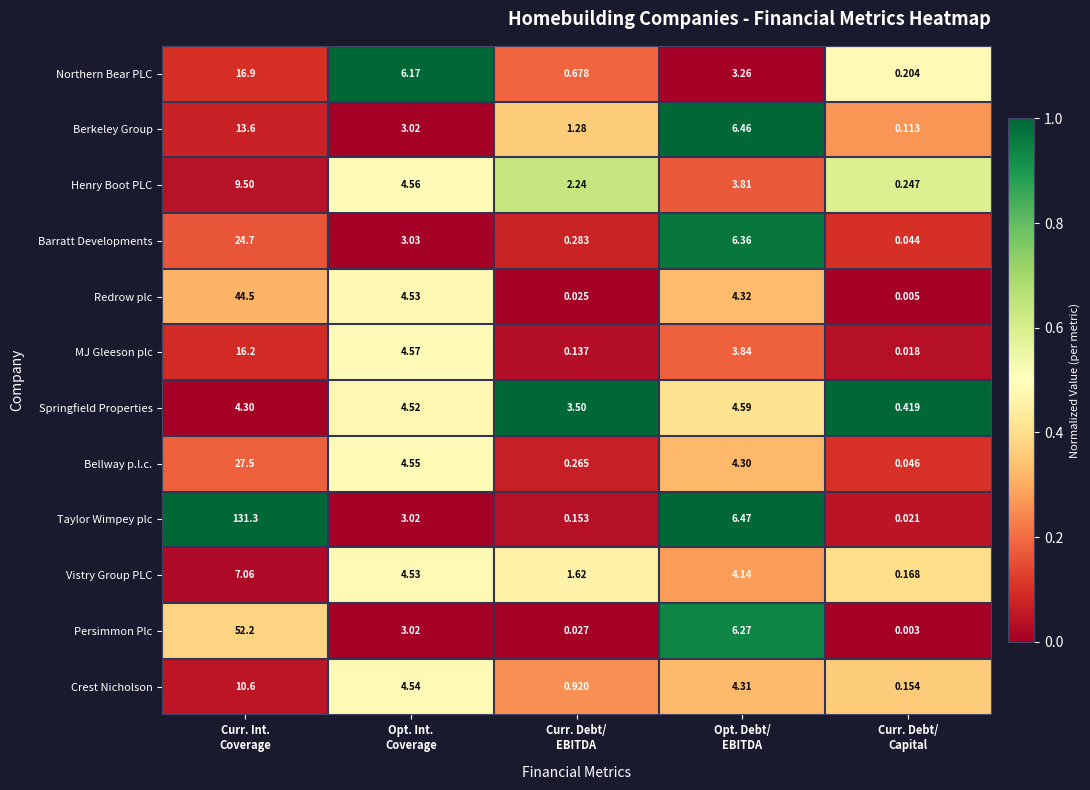

At Curr. Debt/
EBITDA, list the series in order from smallest to largest.

Redrow plc, Persimmon Plc, MJ Gleeson plc, Taylor Wimpey plc, Bellway p.l.c., Barratt Developments, Northern Bear PLC, Crest Nicholson, Berkeley Group, Vistry Group PLC, Henry Boot PLC, Springfield Properties